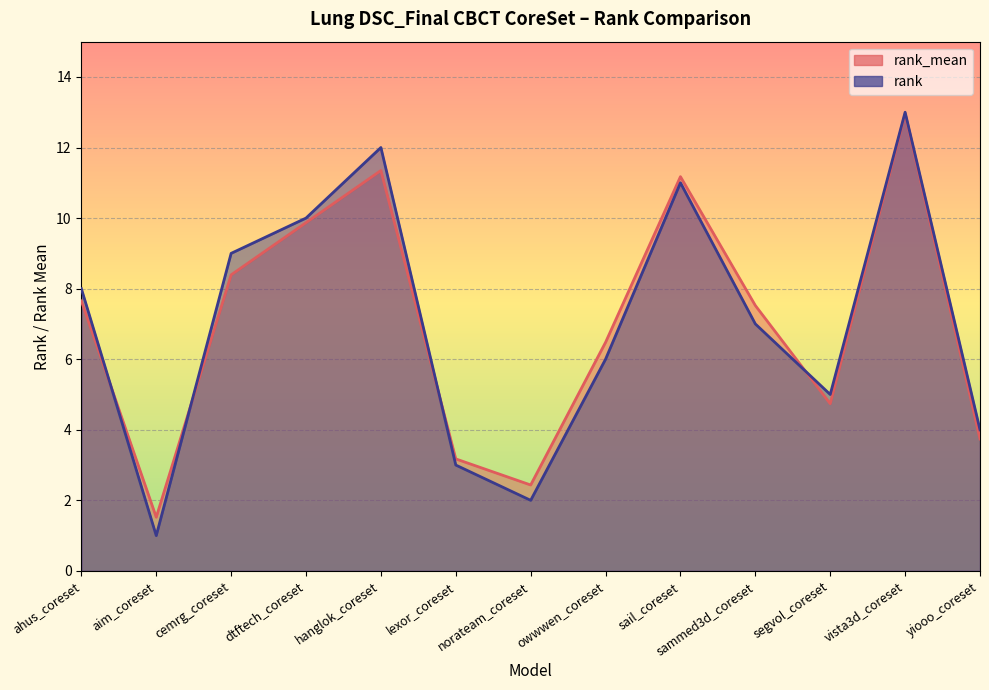

Between aim_coreset and vista3d_coreset, which series saw the biggest shift?

rank